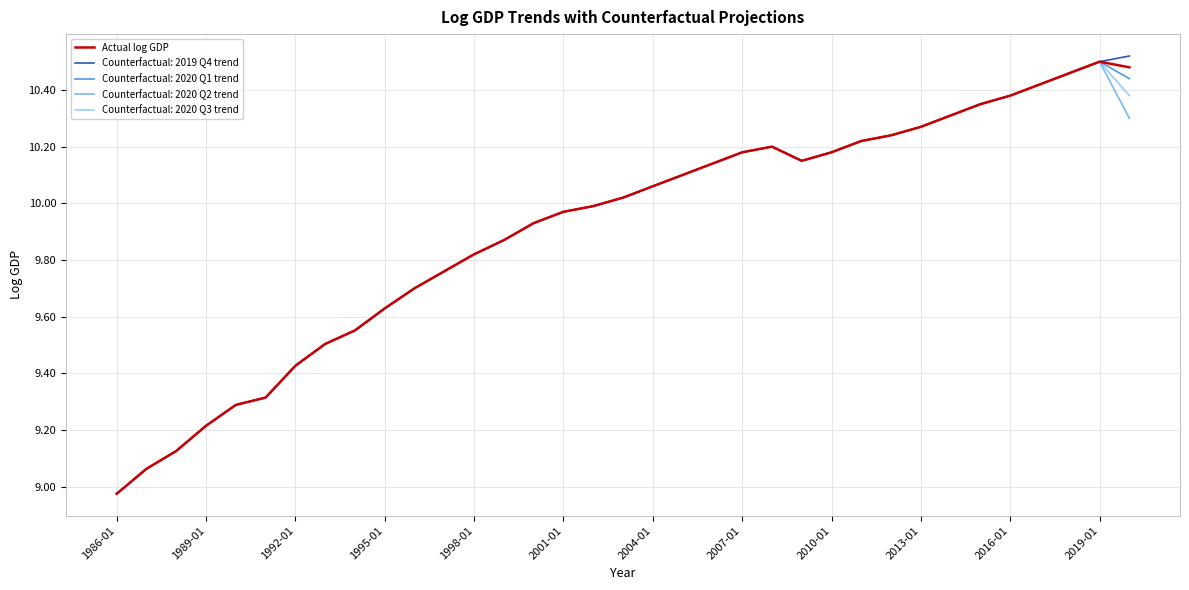

Rank the series by their average value, from highest to lowest.

Counterfactual: 2019 Q4 trend, Actual log GDP, Counterfactual: 2020 Q1 trend, Counterfactual: 2020 Q3 trend, Counterfactual: 2020 Q2 trend